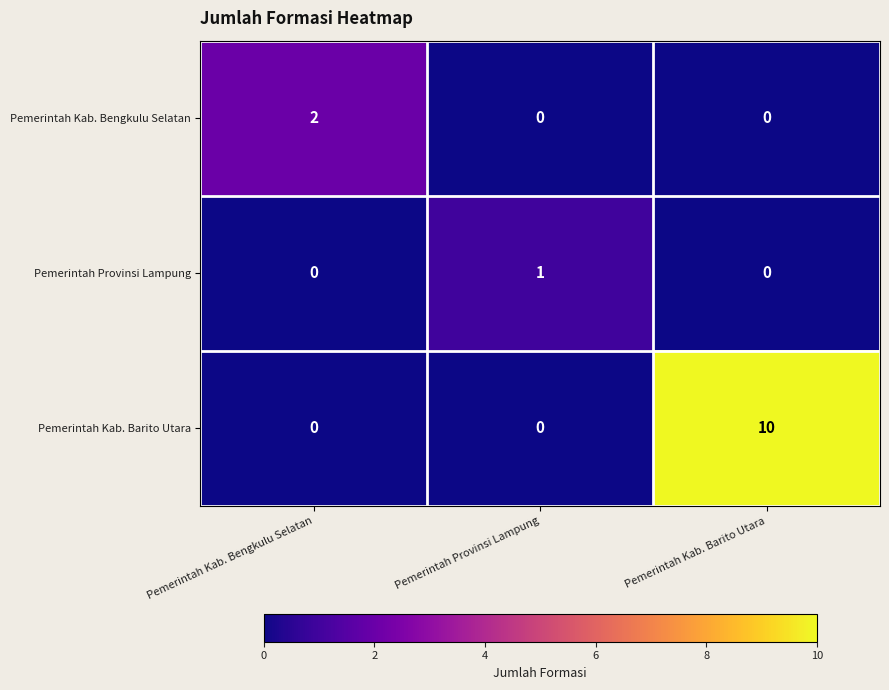

At which label does Pemerintah Kab. Bengkulu Selatan reach its peak?

Pemerintah Kab. Bengkulu Selatan